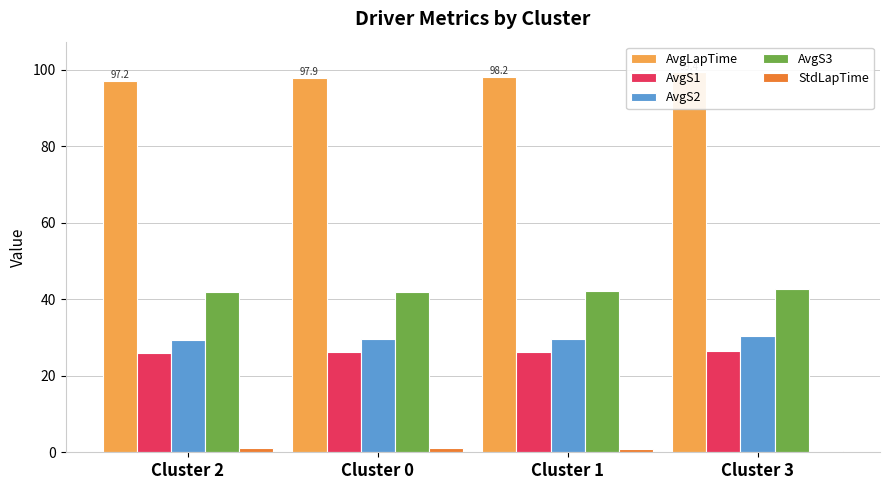

What is the difference between the maximum and minimum values in the AvgS2 series?

0.9